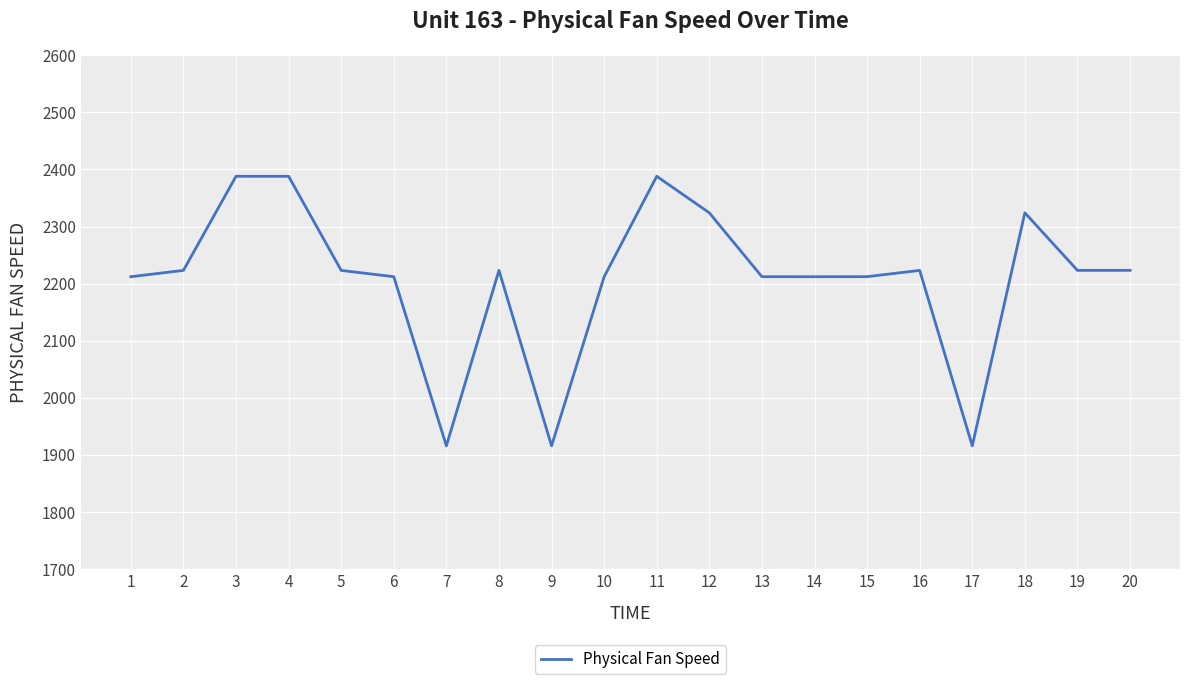

What is the difference between the maximum and minimum values?

472.7